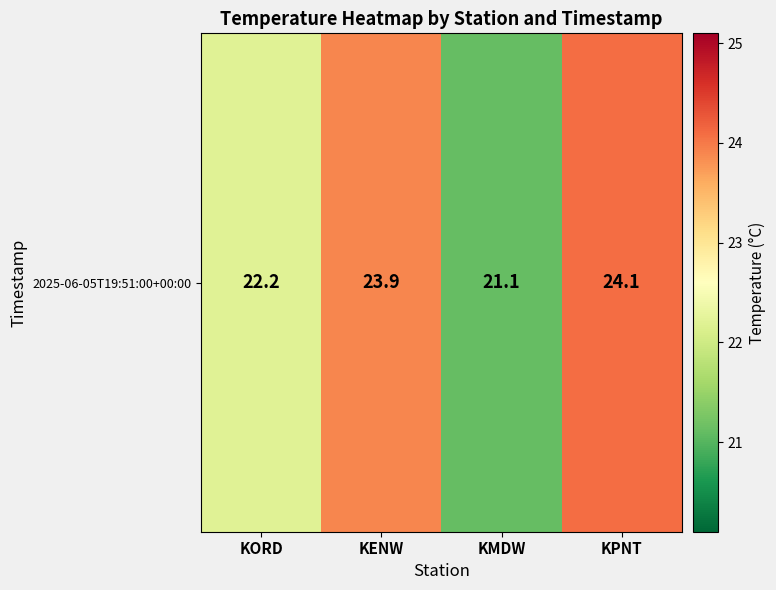

Which label corresponds to the largest value in the chart?

KPNT